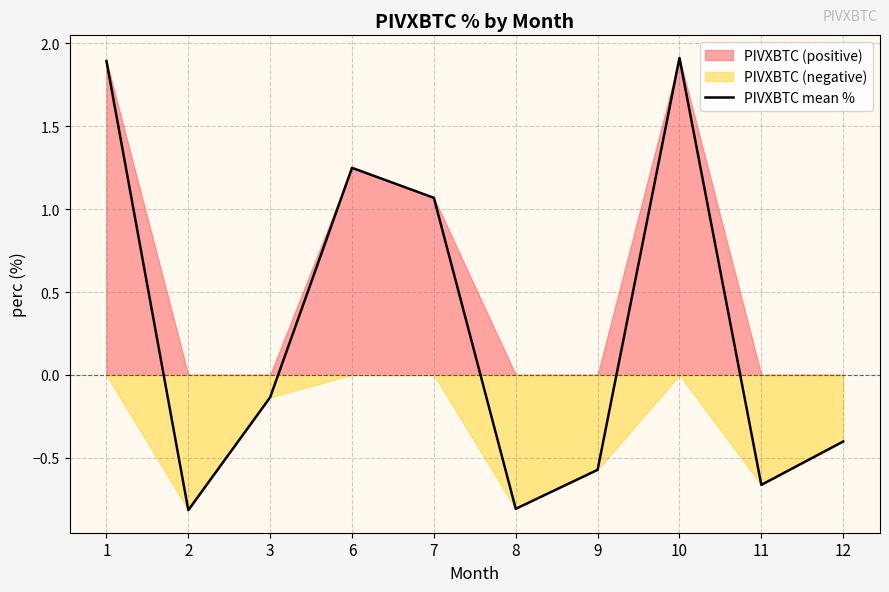

Which label corresponds to the smallest value in the chart?

2